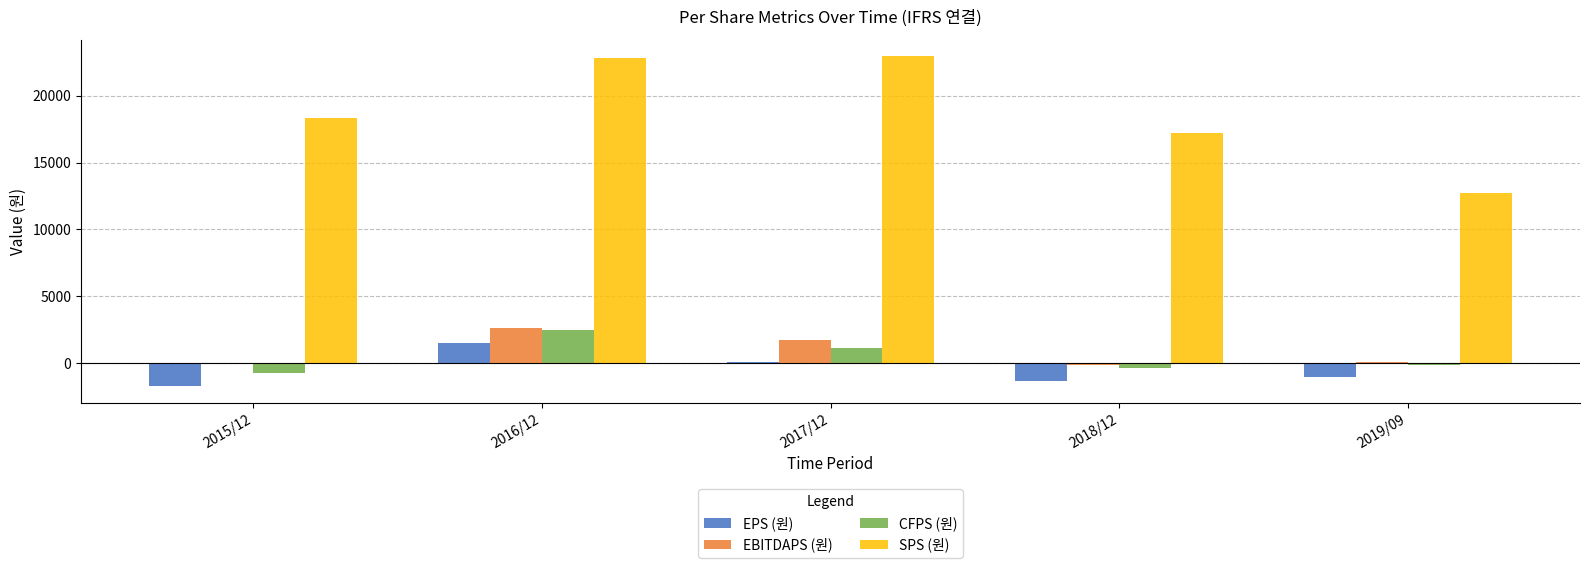

What is the sum of all SPS (원) values?

94009